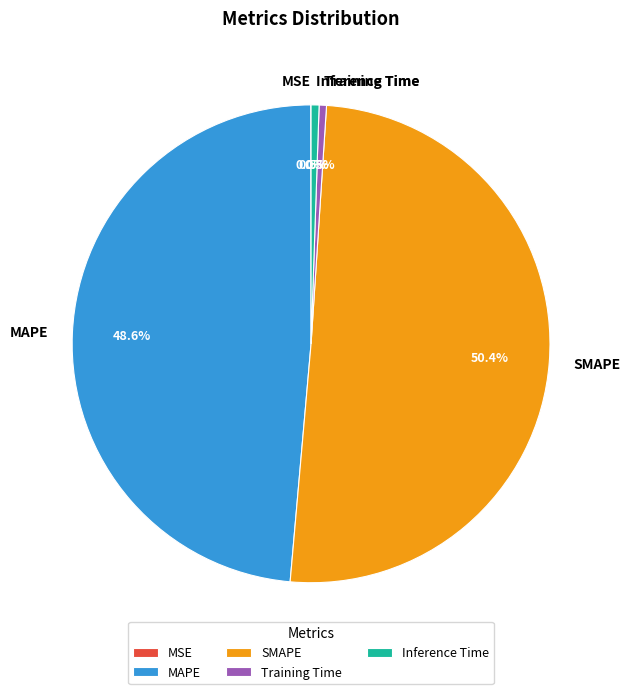

What is the largest slice in the pie chart?

SMAPE